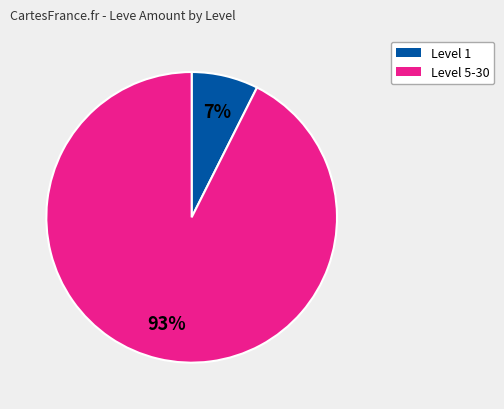

Is there any slice that represents more than half of the pie?

Yes